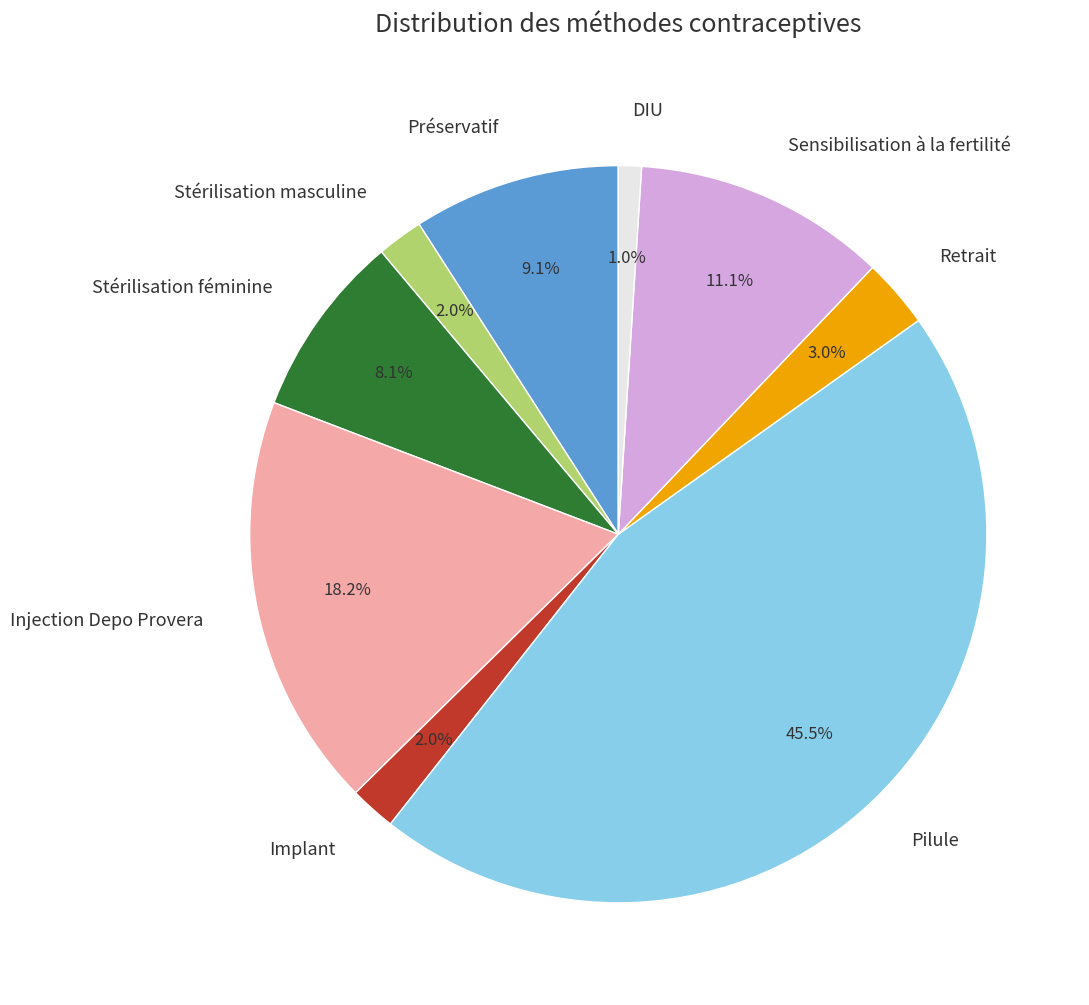

Which category has the biggest portion of the pie?

Pilule